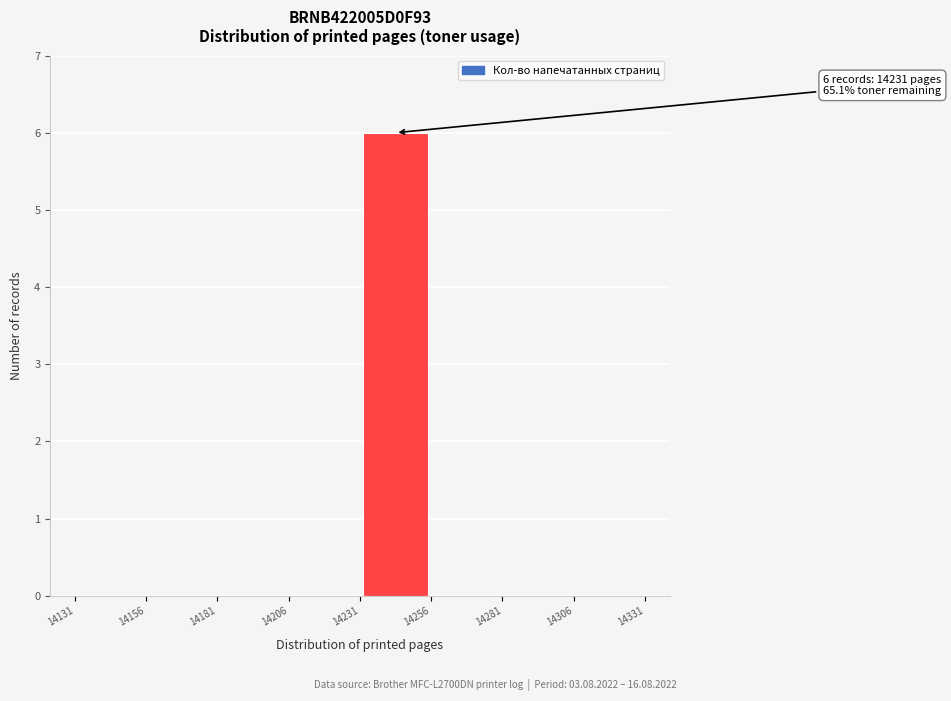

Which range on the x-axis has the tallest bar?

14231 to 14256